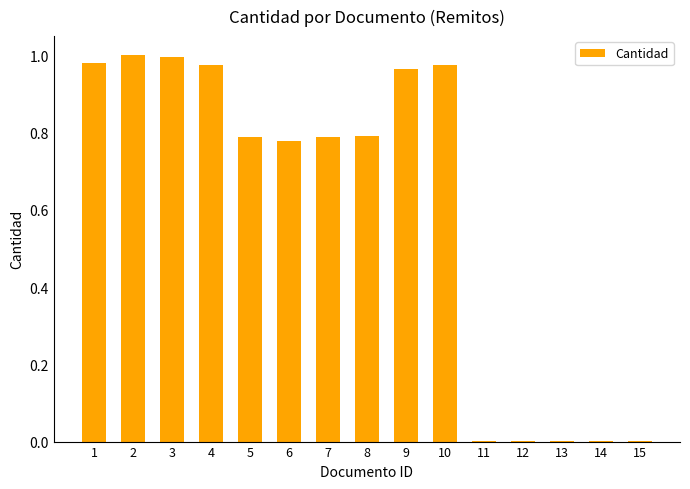

Which has a higher value, 4 or 3?

3